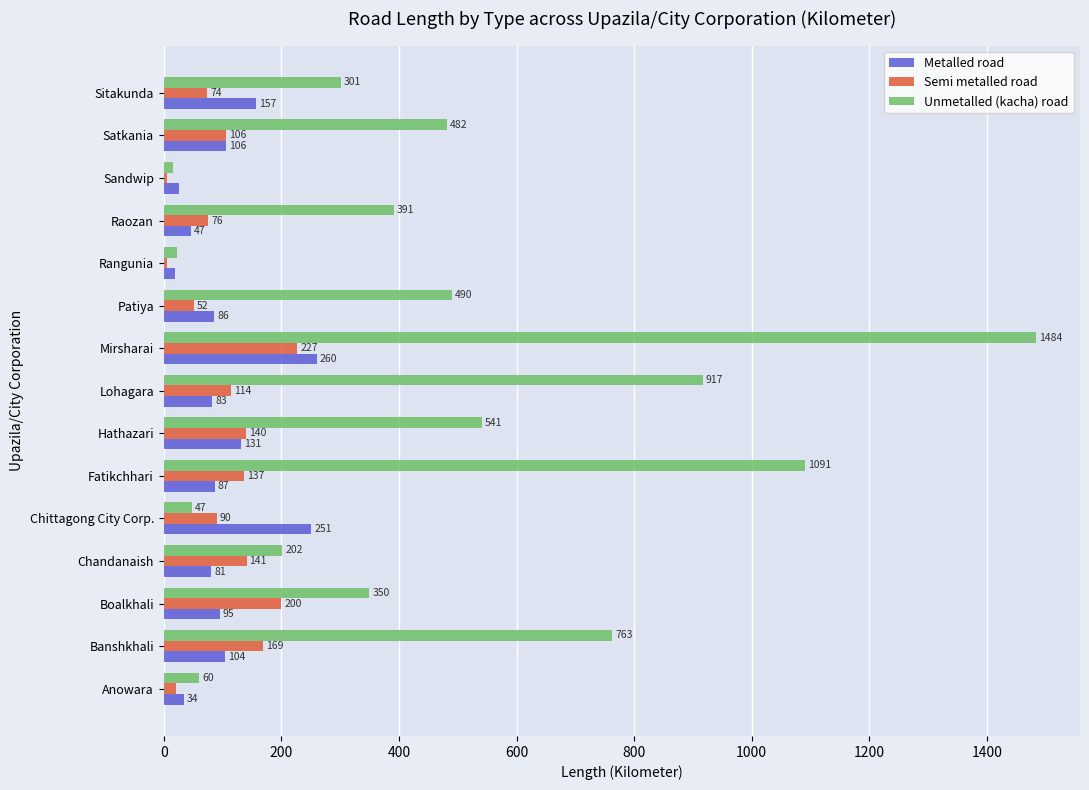

Which series has the largest total across all categories?

Unmetalled (kacha) road